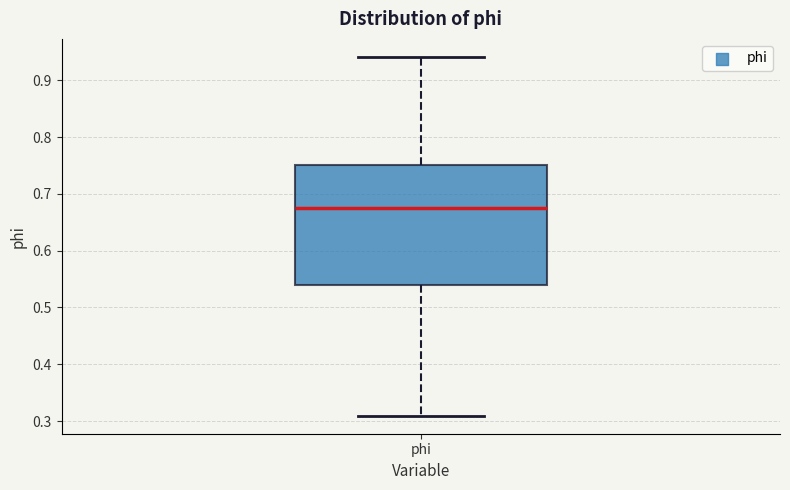

Where is the lower edge of the box for phi on the y-axis? The values are not printed on the chart, so give them approximately, as read against the axis.

0.54